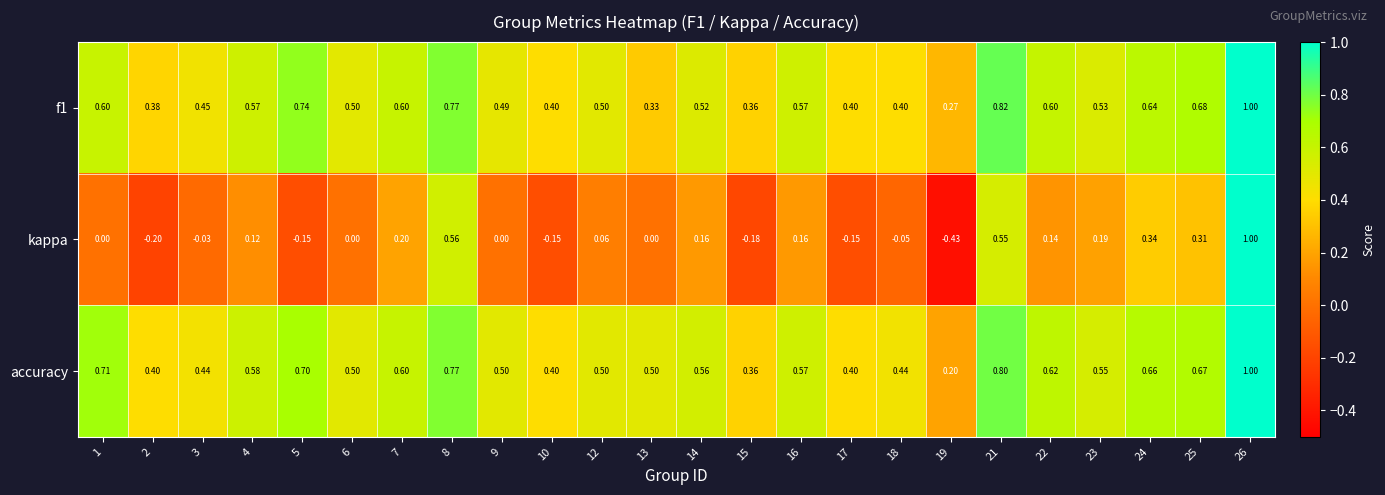

Which series has the largest total across all categories?

accuracy